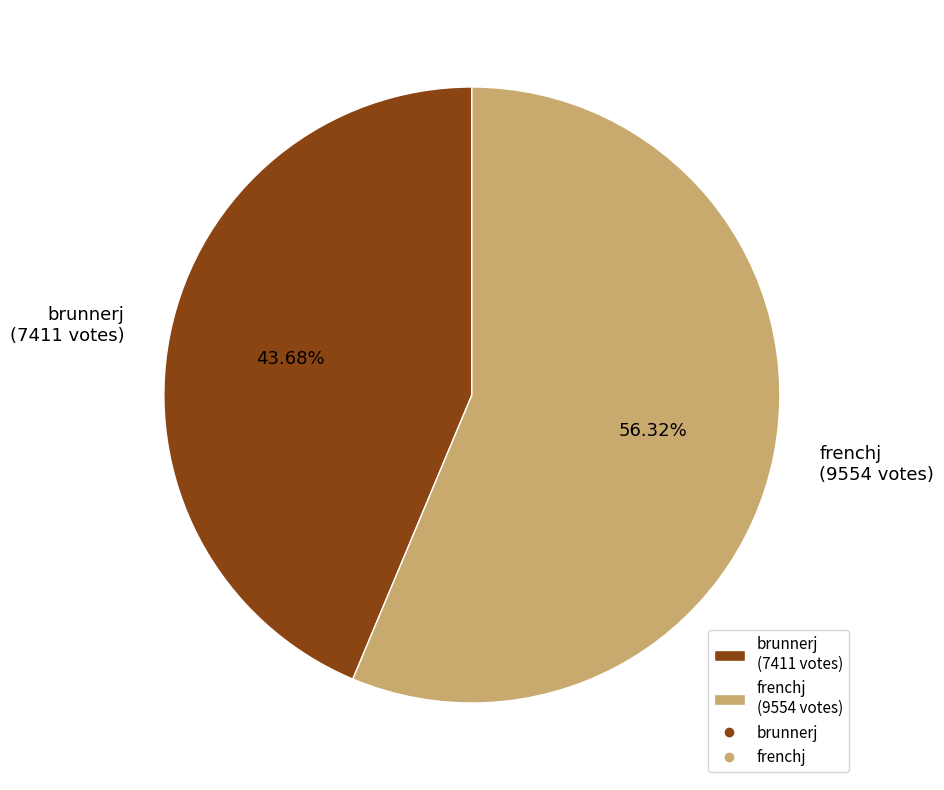

Which category has the smallest portion of the pie?

brunnerj